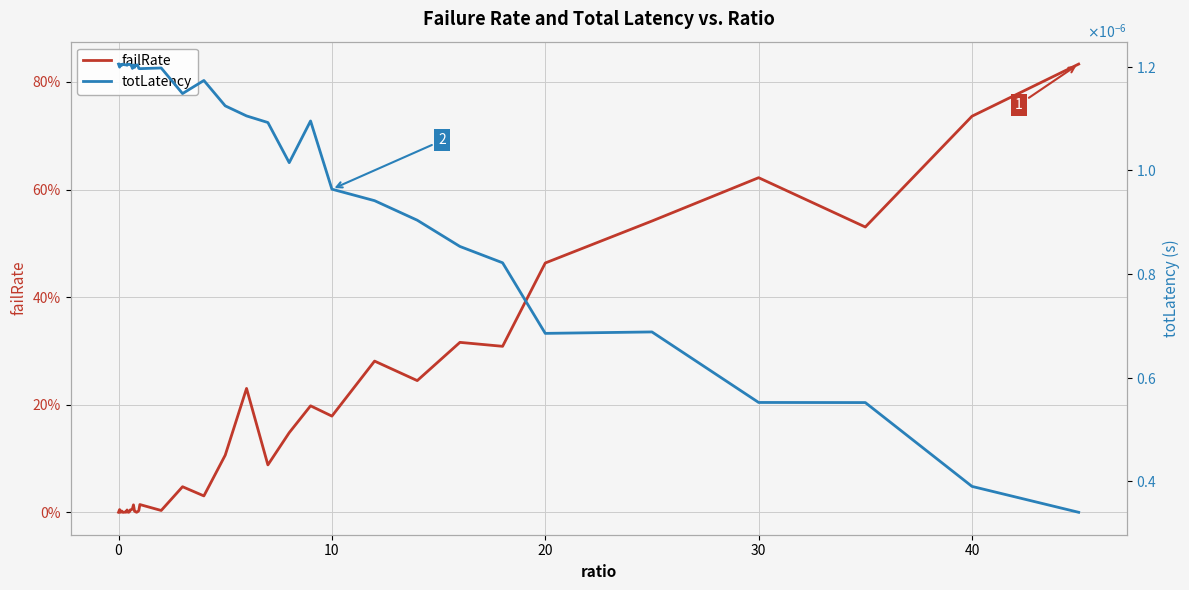

Which has a higher value, 50 or −10?

50